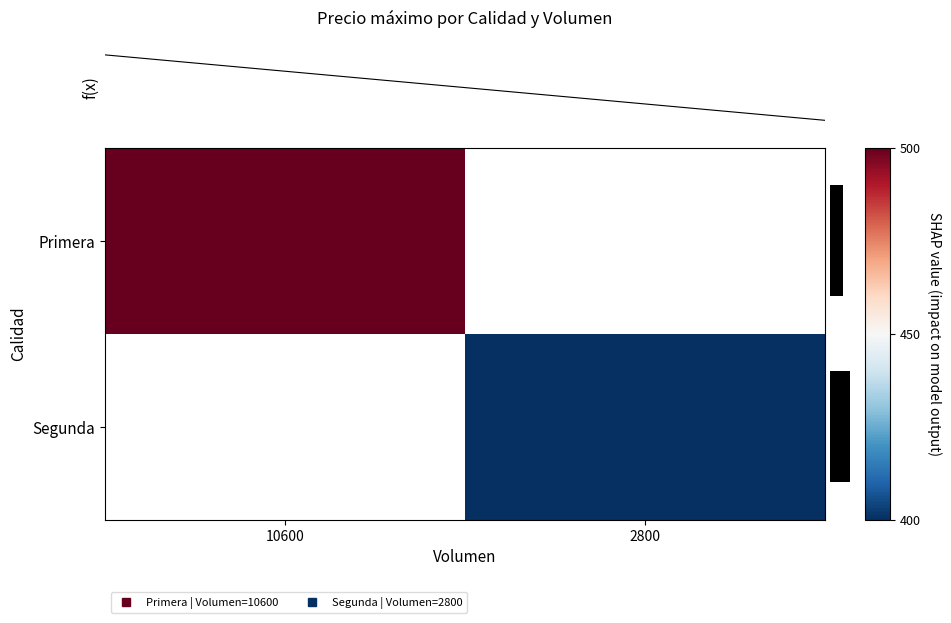

Which series has the largest range (max minus min)?

Primera